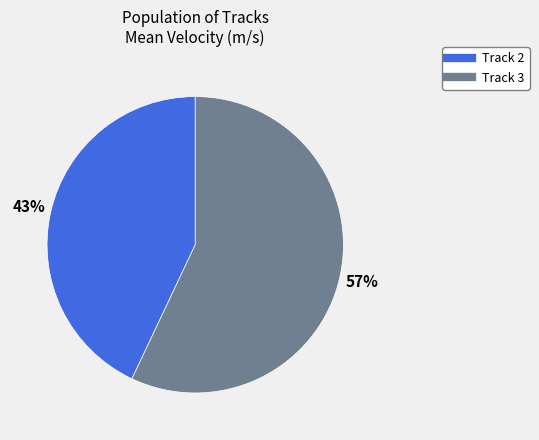

To the nearest percent, what is the difference between the largest and smallest slice percentages?

14%